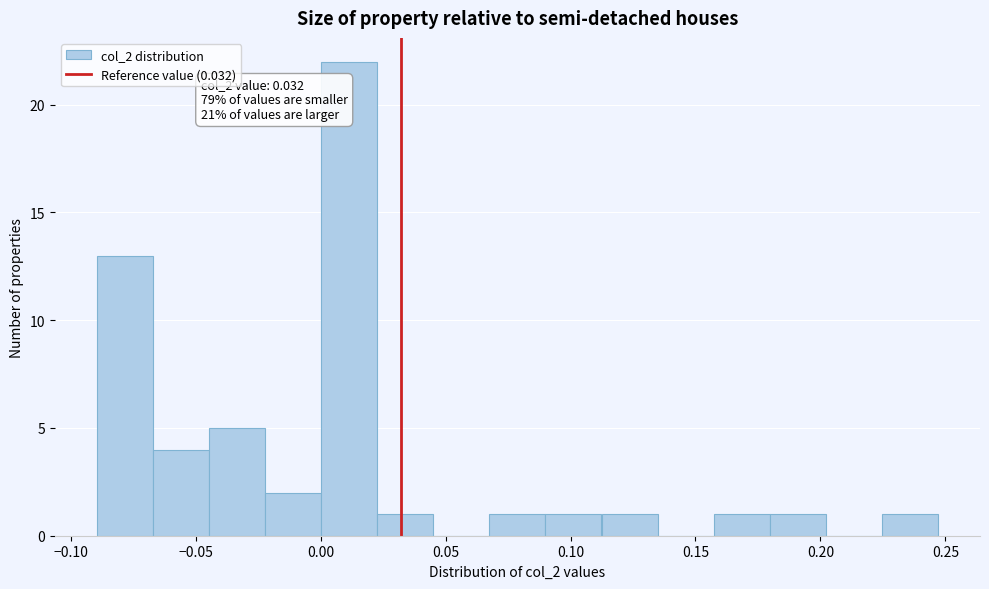

Over which range of the x-axis is the bar tallest?

0.000 to 0.025